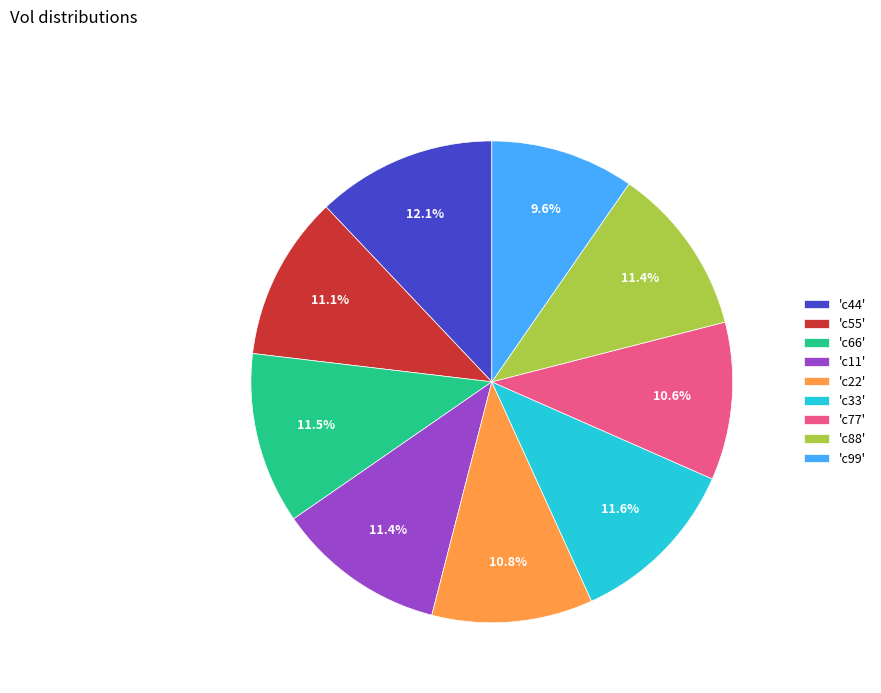

What is the smallest slice in the pie chart?

'c99'